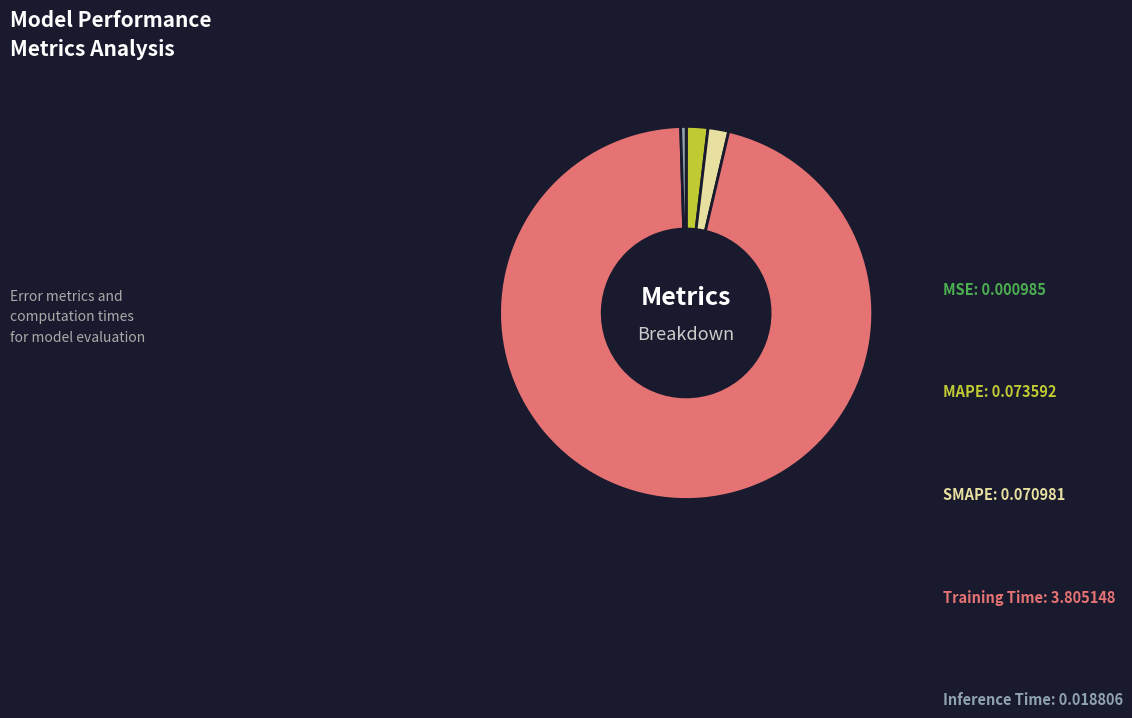

True or false: SMAPE accounts for 2% of the total.

True